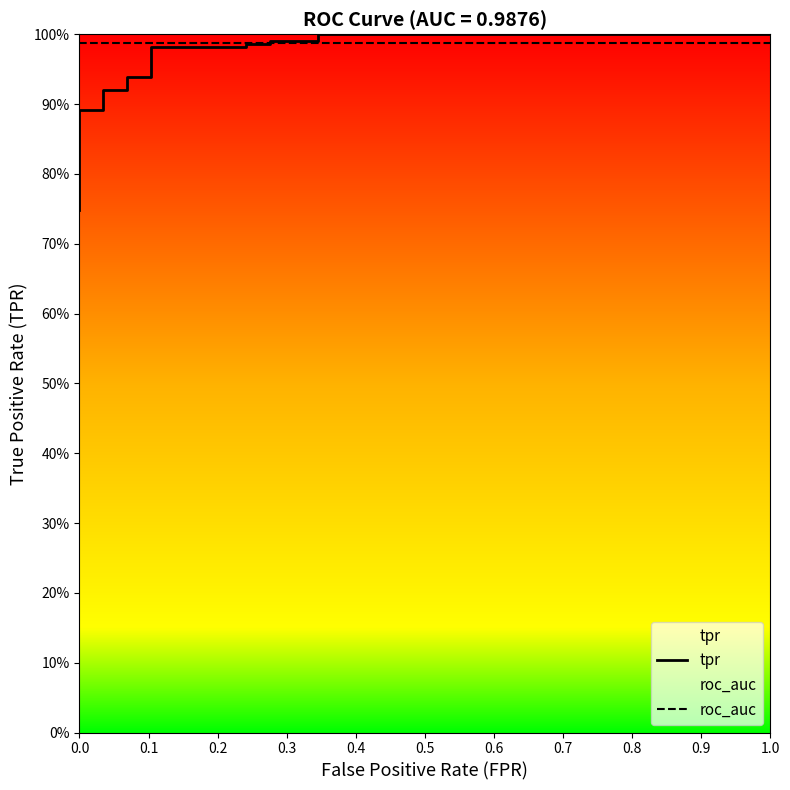

How many times do tpr and roc_auc cross each other?

1